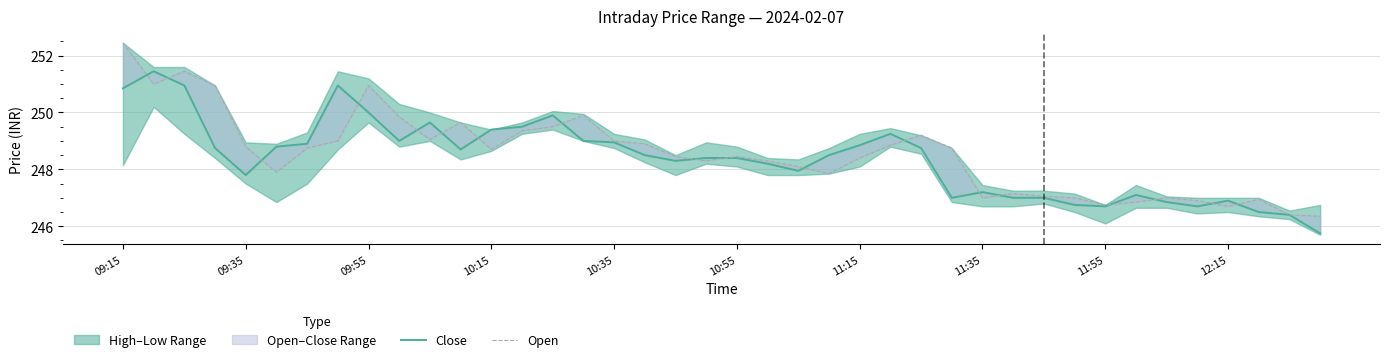

What is the value of the Open point at the 2nd from the left?

251.0